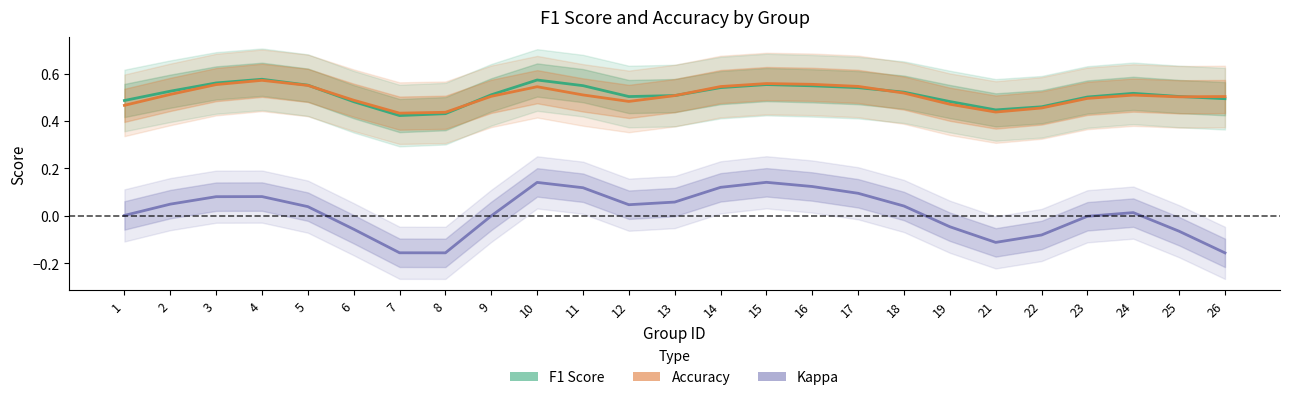

Which series has the widest spread of values?

Kappa